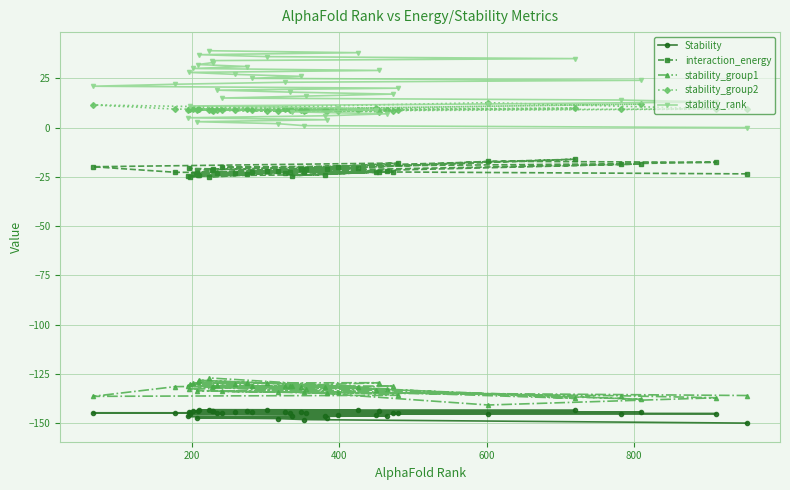

What is the value of the stability_group2 point at the 12th from the left?

8.4